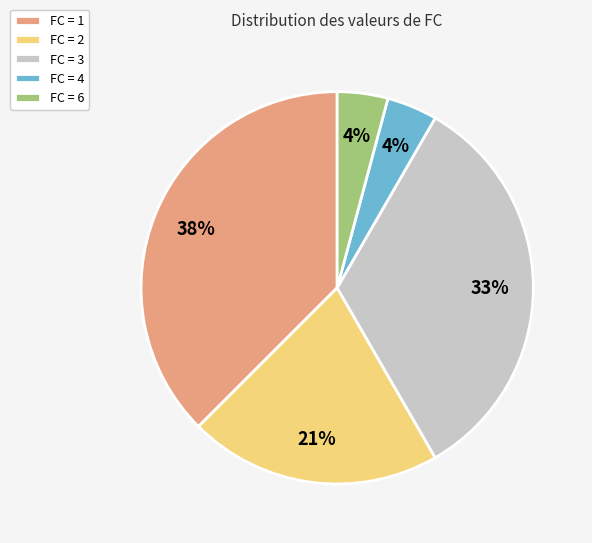

The FC = 3 slice represents 41% of the pie. True or false?

False